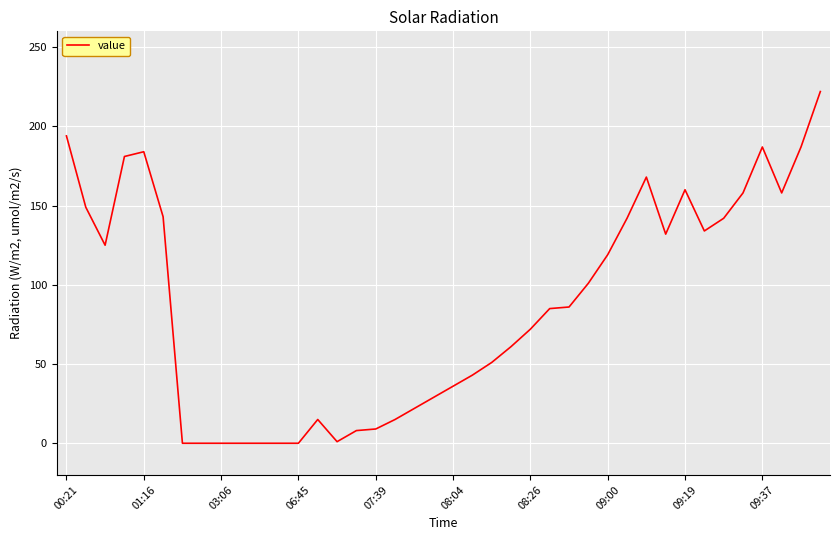

What is the difference between the maximum and minimum values?

222